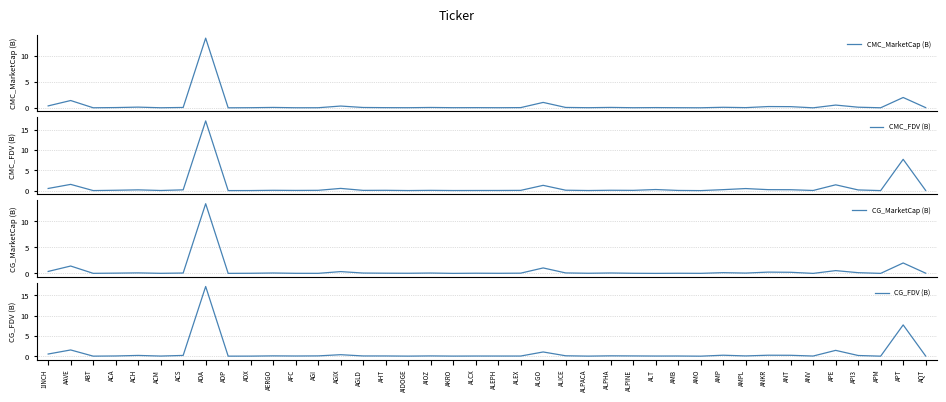

How many values in the CMC_MarketCap (B) series exceed 0?

39